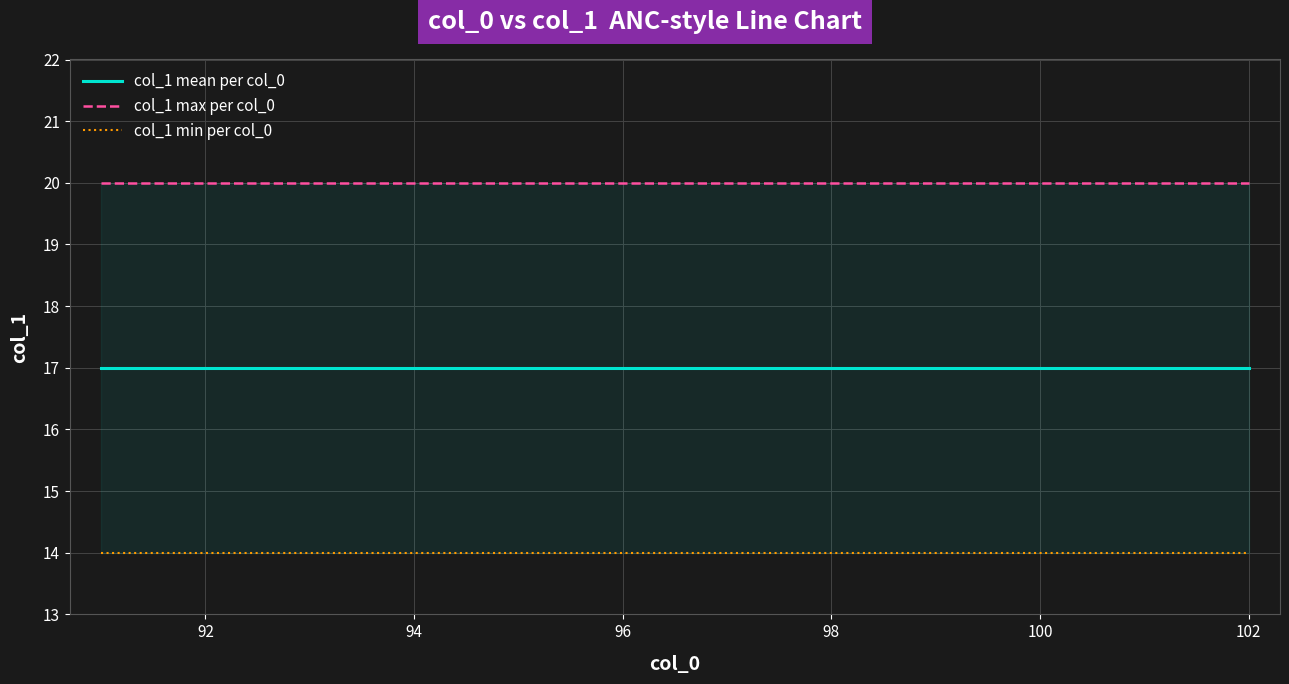

True or false: col_1 max per col_0 has a value of 31 at 102.

False